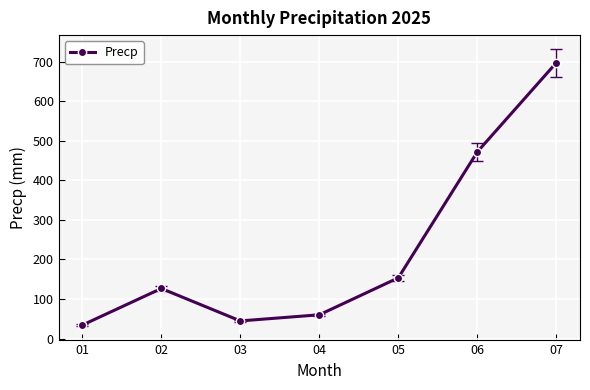

Is it true that the value at 02 is 126.5?

True